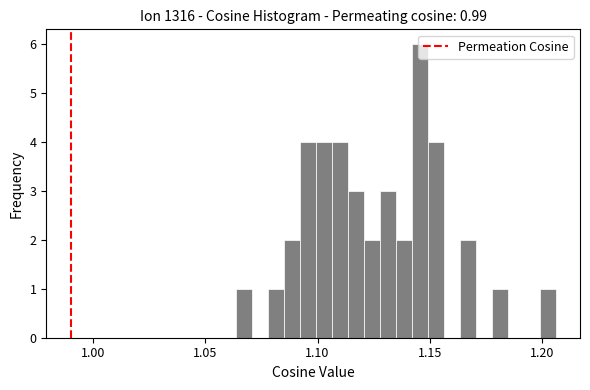

Around what value on the x-axis is the tallest bar? Give the approximate position of its centre, as read against the axis.

1.145